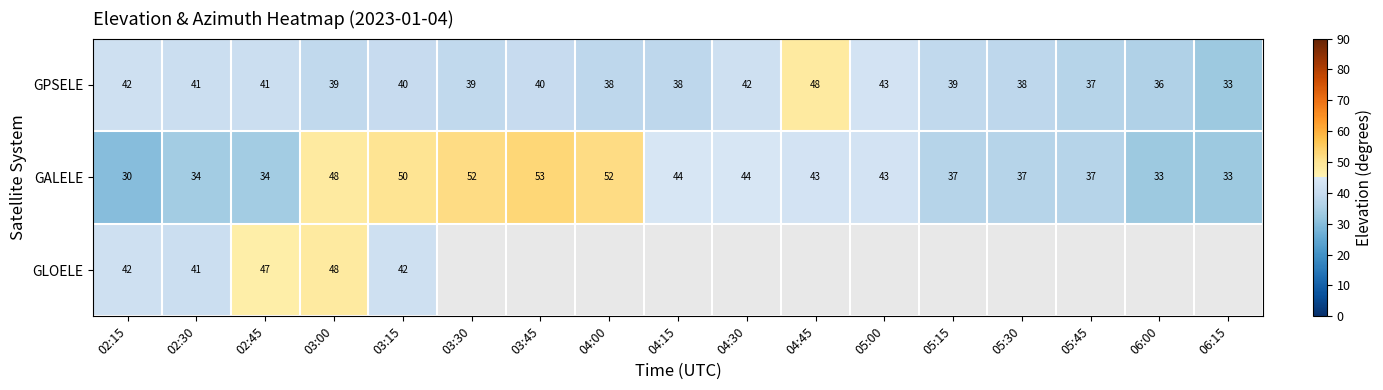

Is the value of GPSELE at 05:15 greater than the value of GALELE at 04:15?

No